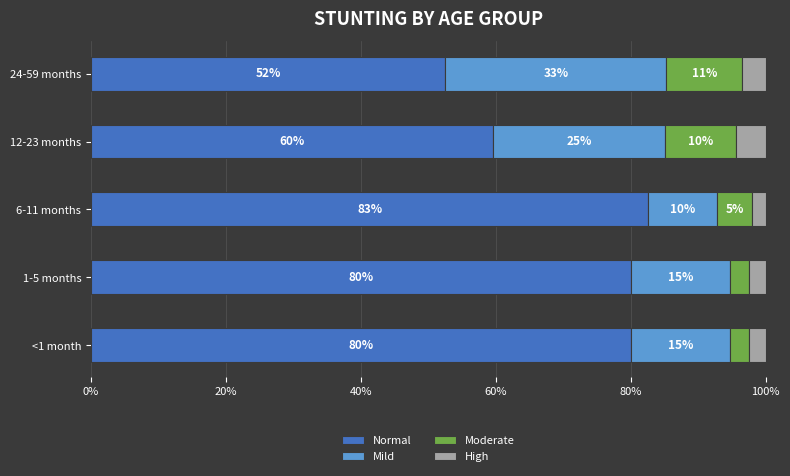

What are all the series names shown in the legend?

Normal, Mild, Moderate, High